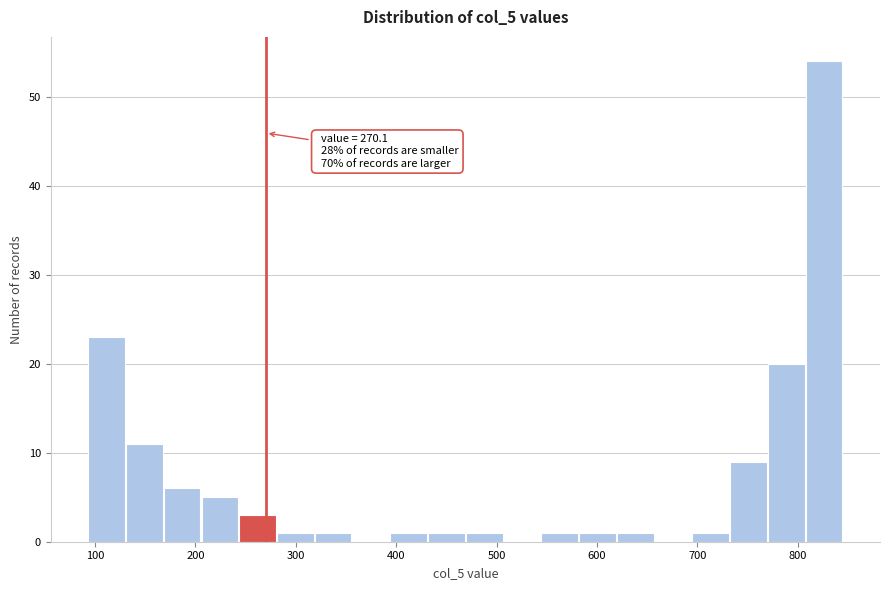

Around what value on the x-axis is the tallest bar? Give the approximate position of its centre, as read against the axis.

830